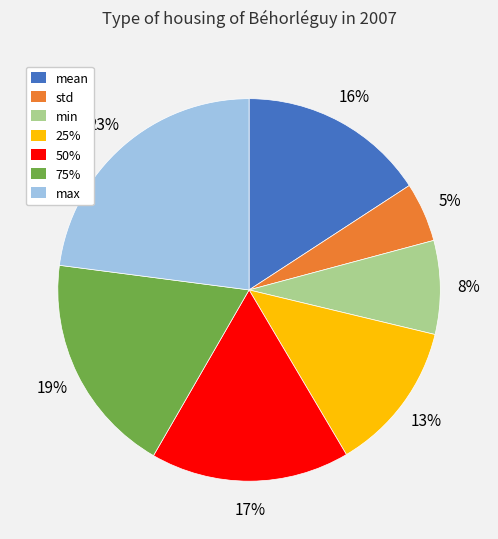

To the nearest percent, what is the combined percentage of min and 75%?

27%